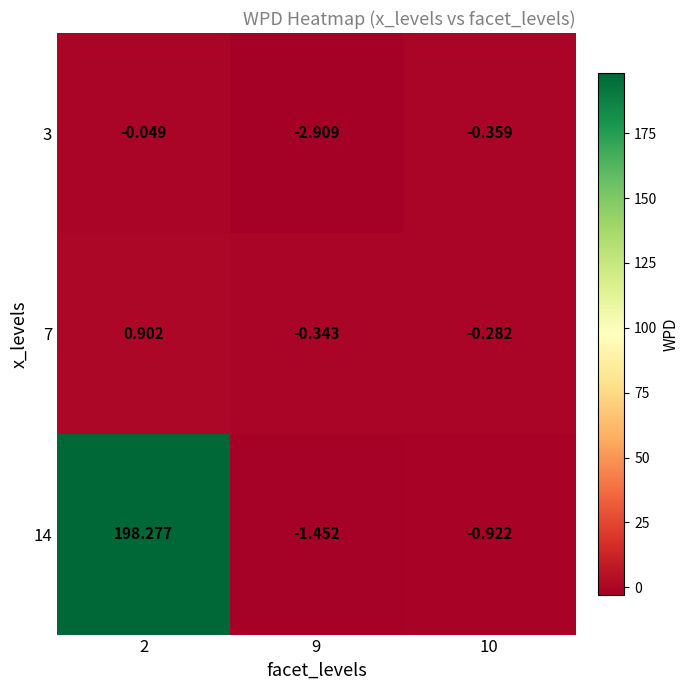

How many categories are shown in the chart?

3